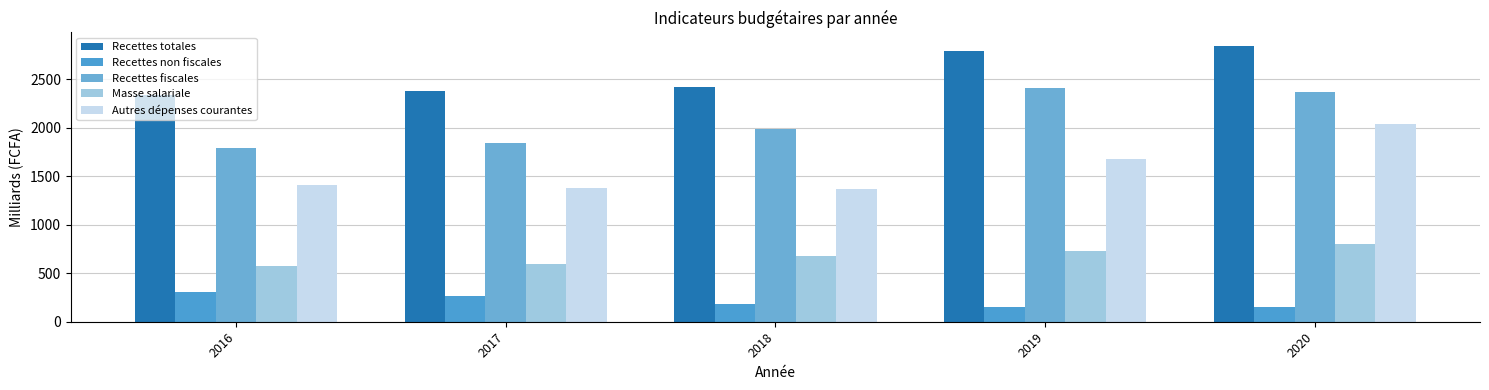

What is the lowest value of the Recettes non fiscales series?

150.0